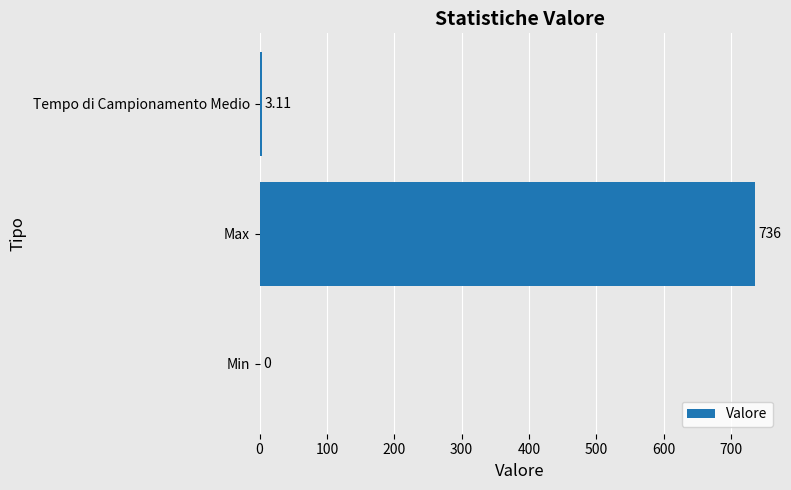

At which label is the value closest to 368?

Tempo di Campionamento Medio